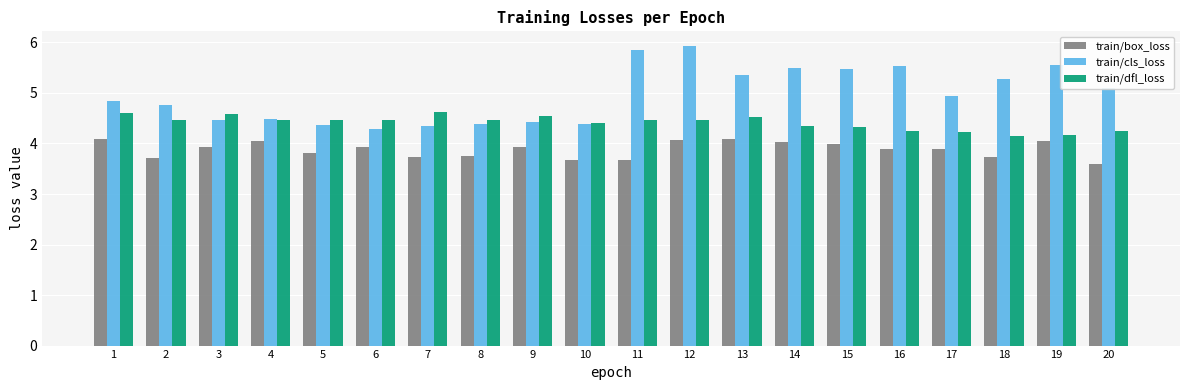

What is the minimum value shown in the chart?

3.6